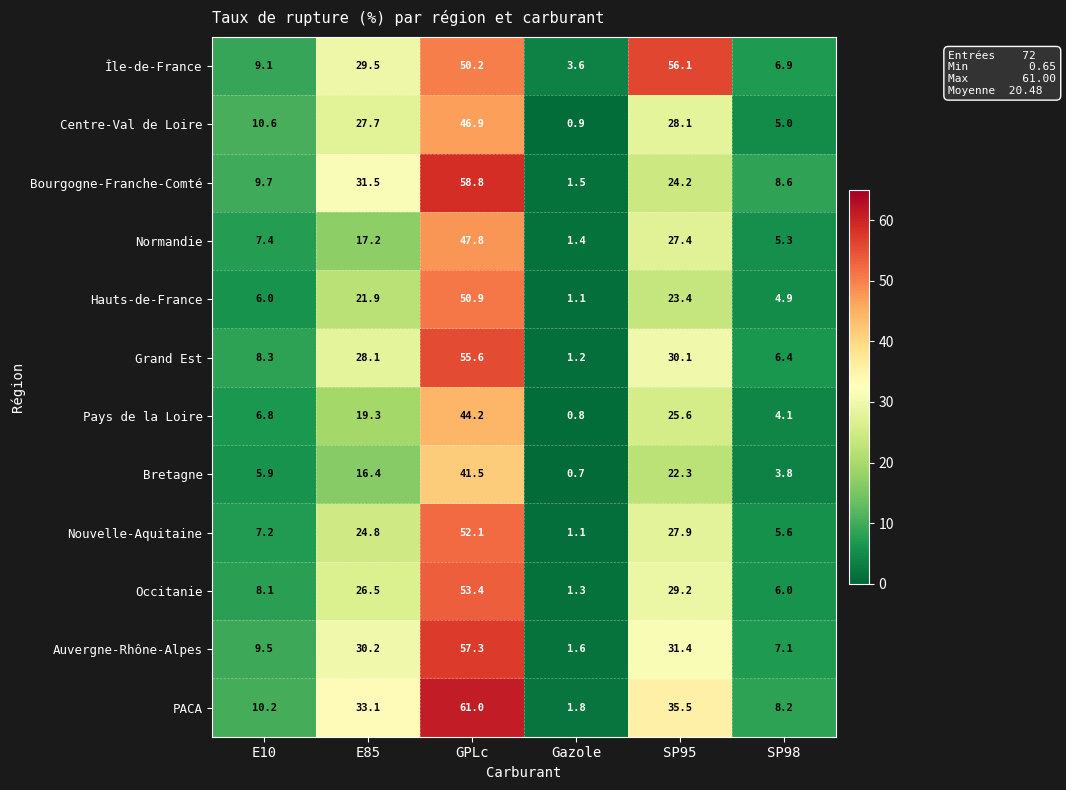

What is the smallest value displayed?

0.7